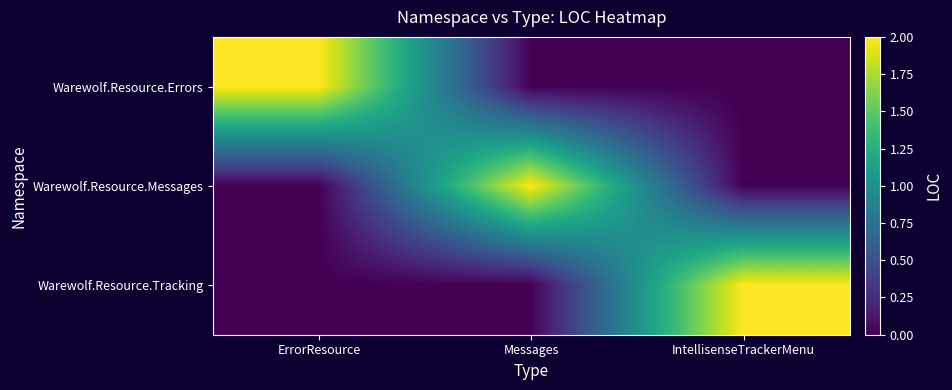

What is the difference between the highest and lowest values at IntellisenseTrackerMenu?

2